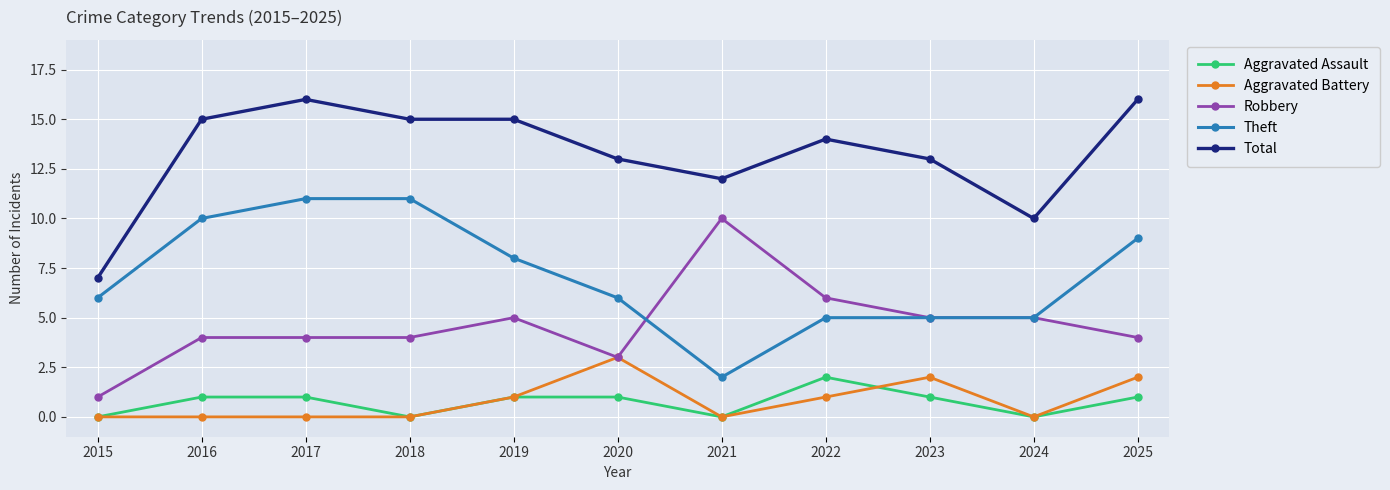

True or false: Aggravated Assault and Theft intersect in this chart.

False